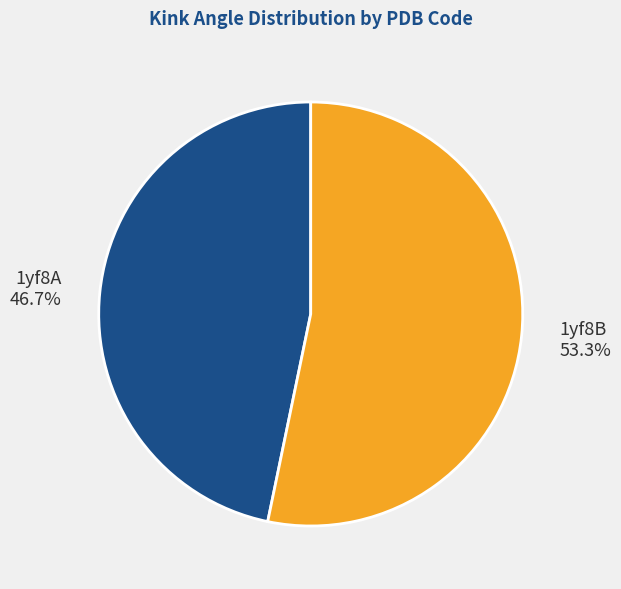

Which slice is the largest?

1yf8B